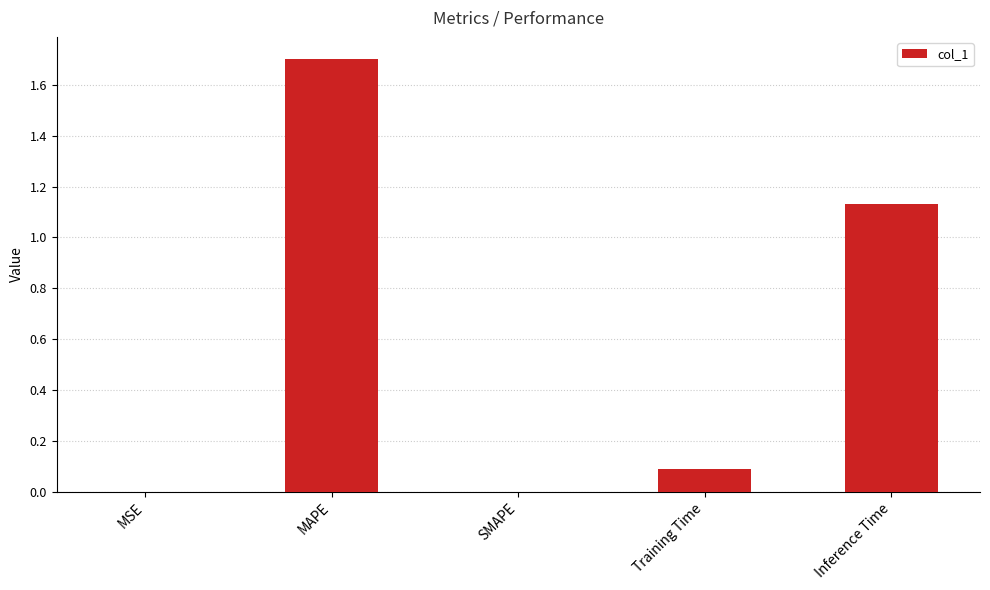

Count the number of data series in this chart.

1